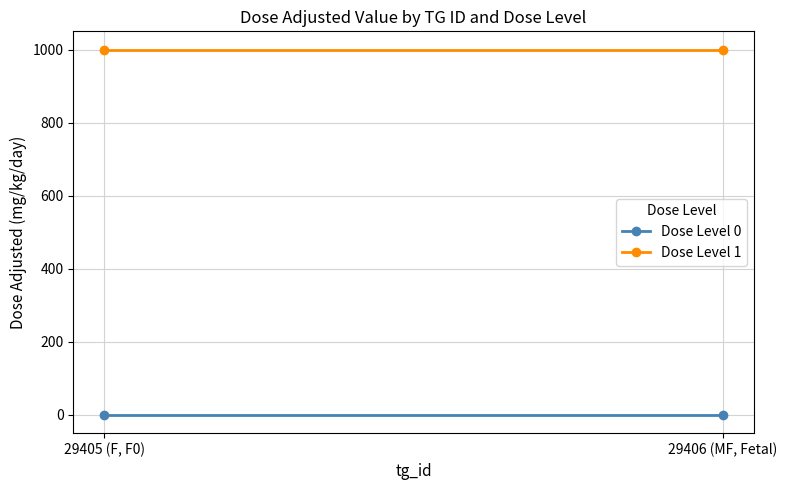

What is the label of the 1st point from the left?

29405 (F, F0)